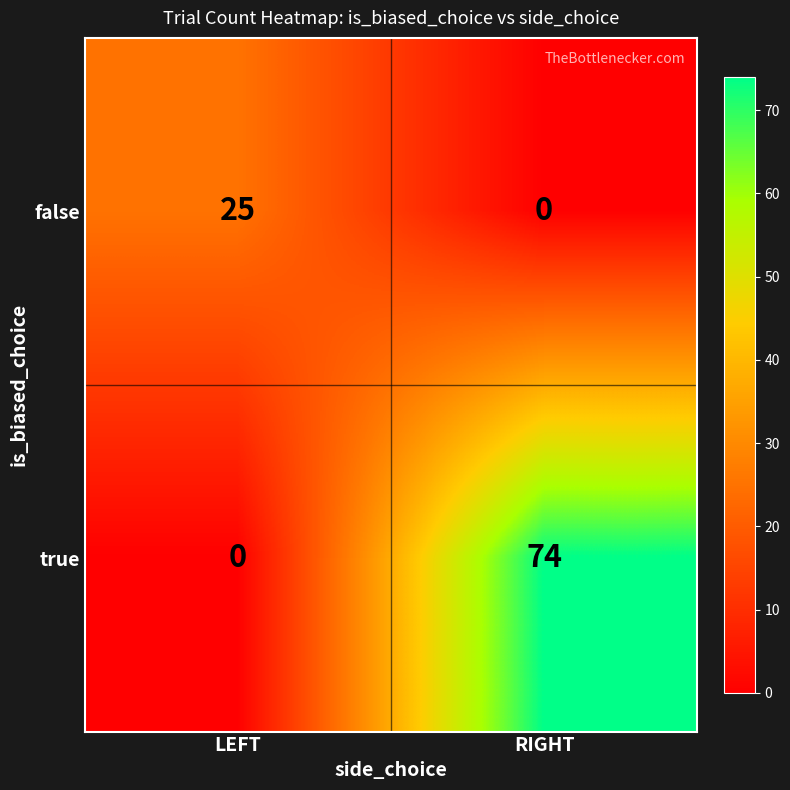

At which label is true closest to 37?

LEFT